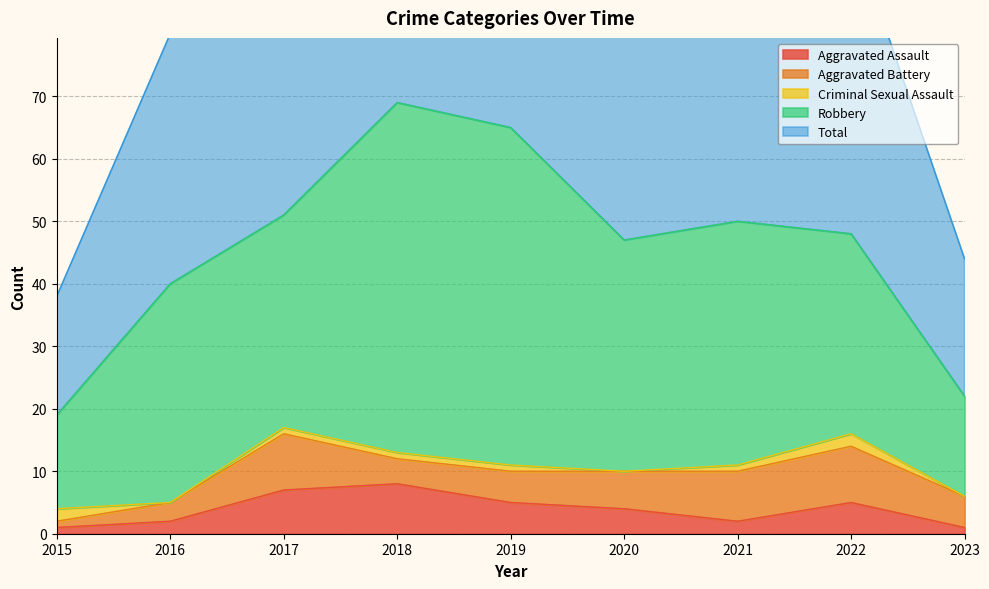

At which category does Criminal Sexual Assault reach its first local peak?

2022